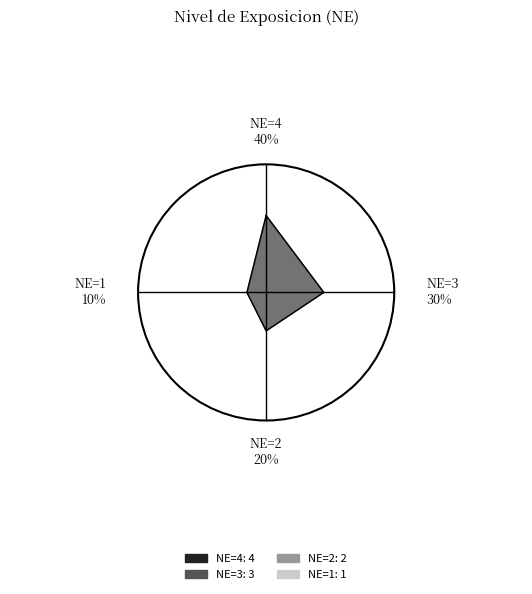

To the nearest percent, what is the difference between the largest and smallest slice percentages?

30%